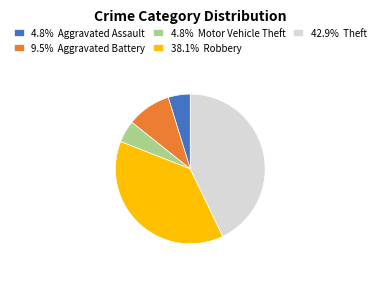

Does any single category account for the majority?

No